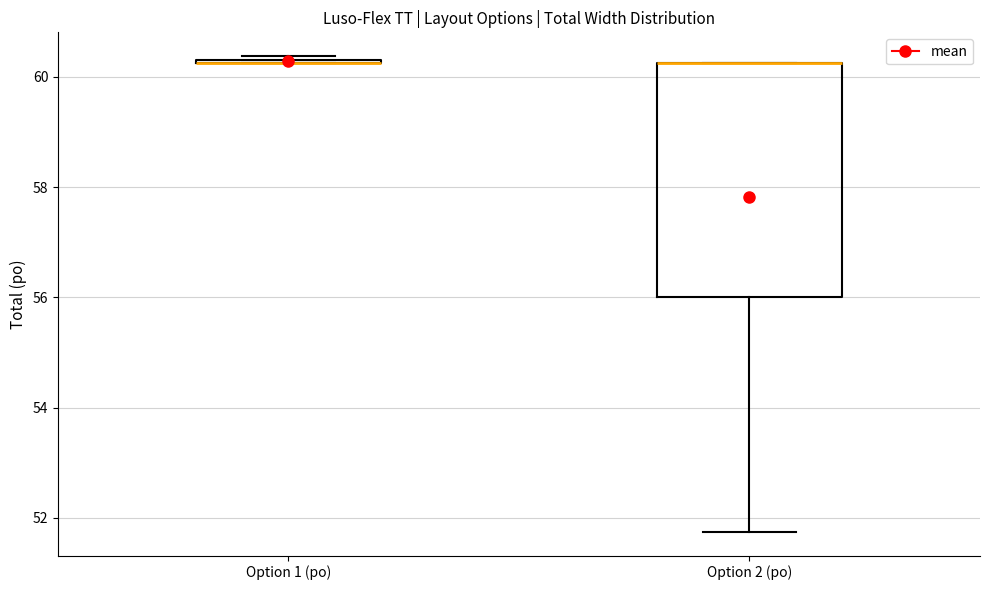

Where is the lower edge of the box for Option 1 (po) on the y-axis? The values are not printed on the chart, so give them approximately, as read against the axis.

60.2